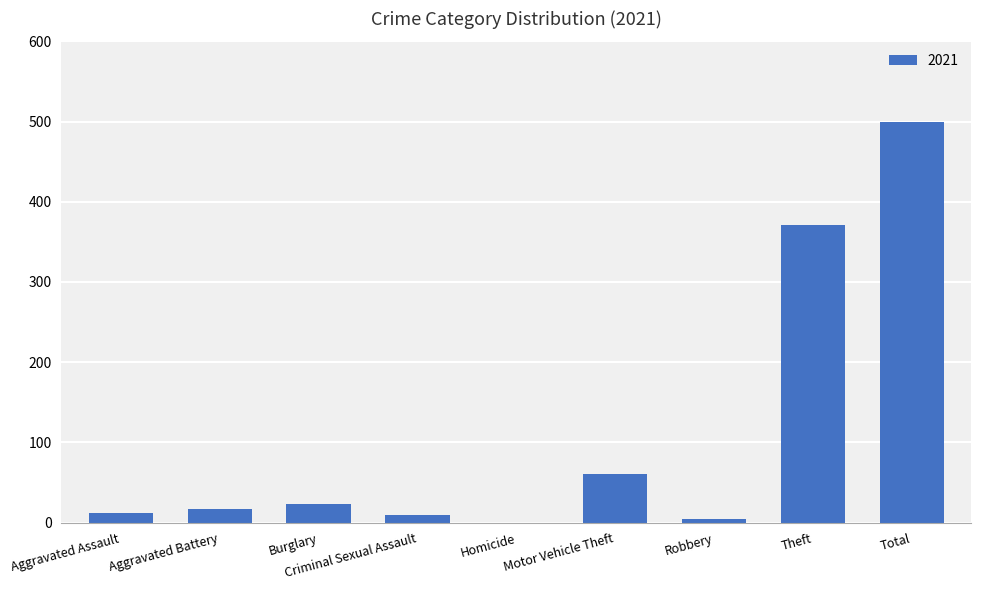

At which label is the value closest to 250?

Theft